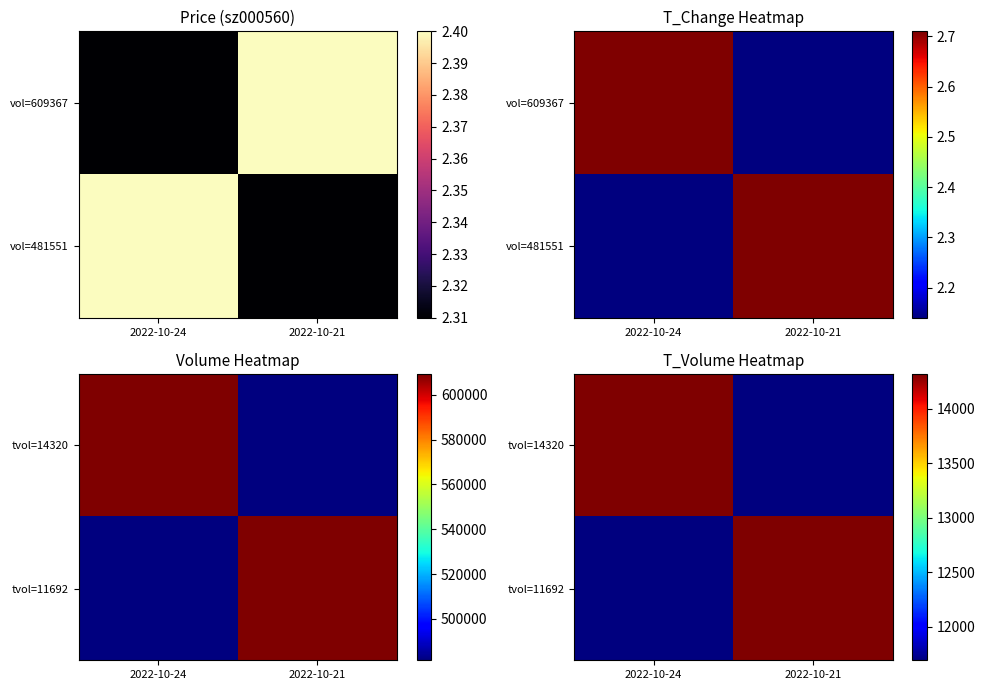

List the series in order of their peak value, lowest first.

tvol=14320, tvol=11692